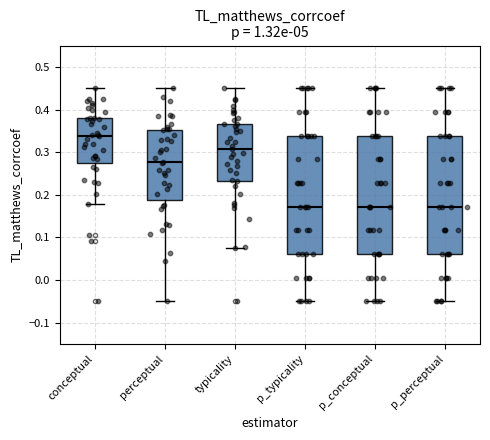

Reading left to right, transcribe this box plot: for each box, give where its median line is, the range the box spans, and where its two whiskers end, as read against the y-axis. The values are not printed on the chart, so give them approximately, as read against the axis.

conceptual: median 0.34, box 0.27 to 0.38, whiskers 0.18 to 0.45
perceptual: median 0.28, box 0.19 to 0.35, whiskers -0.05 to 0.45
typicality: median 0.31, box 0.23 to 0.37, whiskers 0.08 to 0.45
p_typicality: median 0.17, box 0.06 to 0.34, whiskers -0.05 to 0.45
p_conceptual: median 0.17, box 0.06 to 0.34, whiskers -0.05 to 0.45
p_perceptual: median 0.17, box 0.06 to 0.34, whiskers -0.05 to 0.45